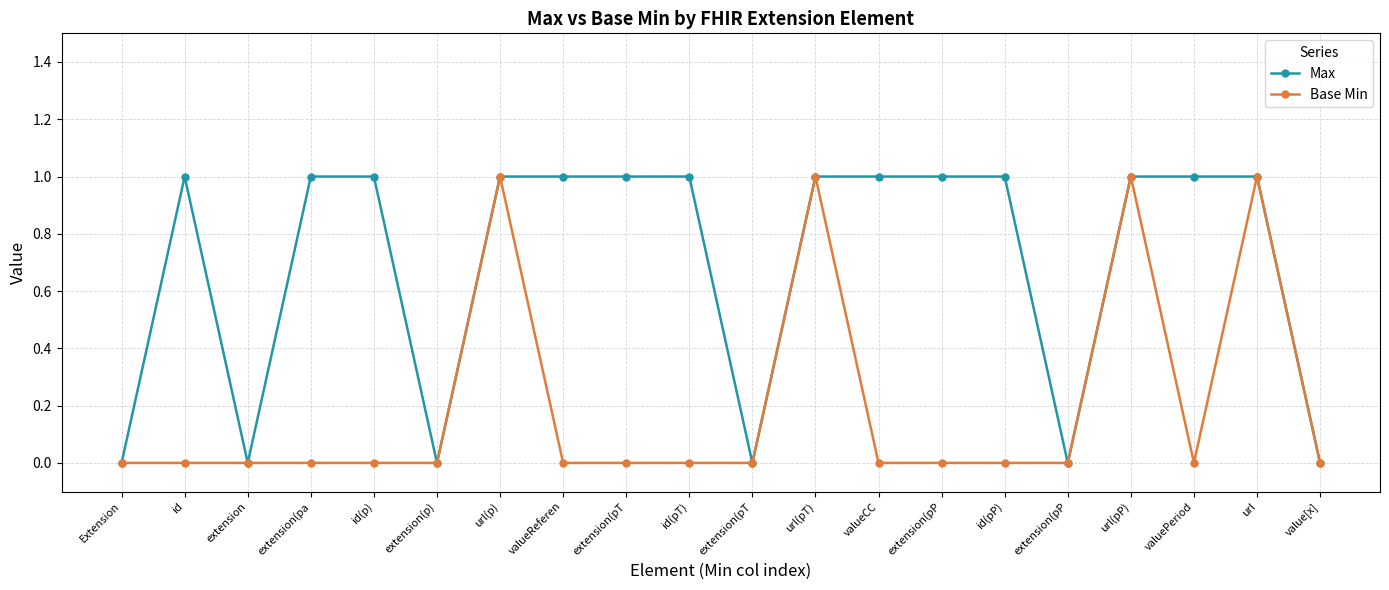

How many Max values are between 0 and 1?

20